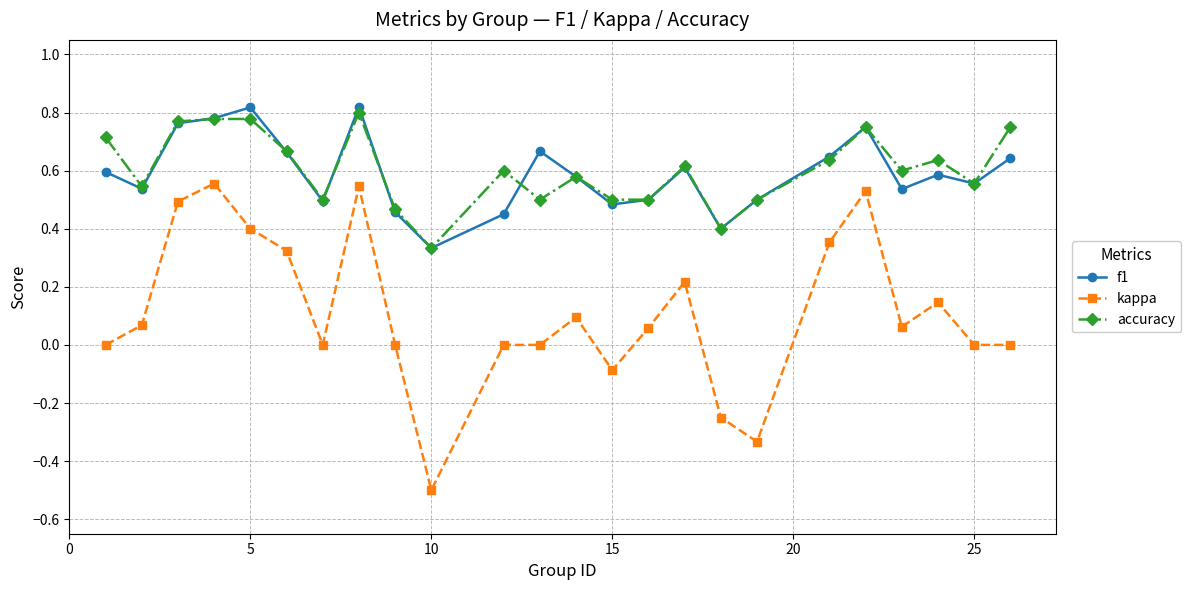

Which series has the largest range (max minus min)?

kappa